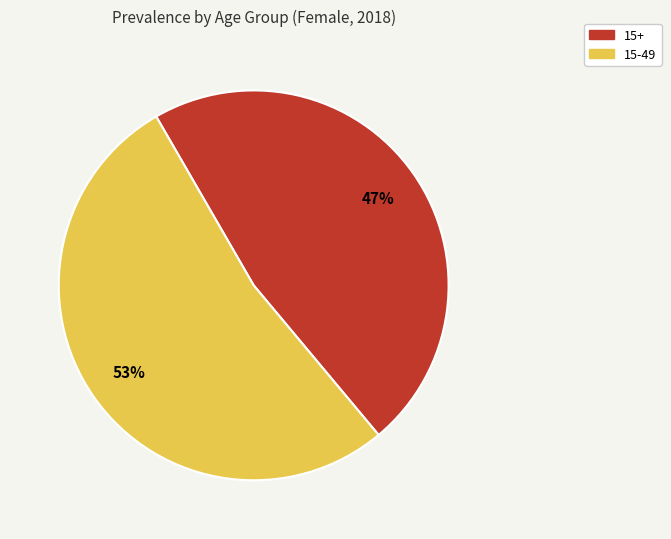

Does any single category account for the majority?

Yes